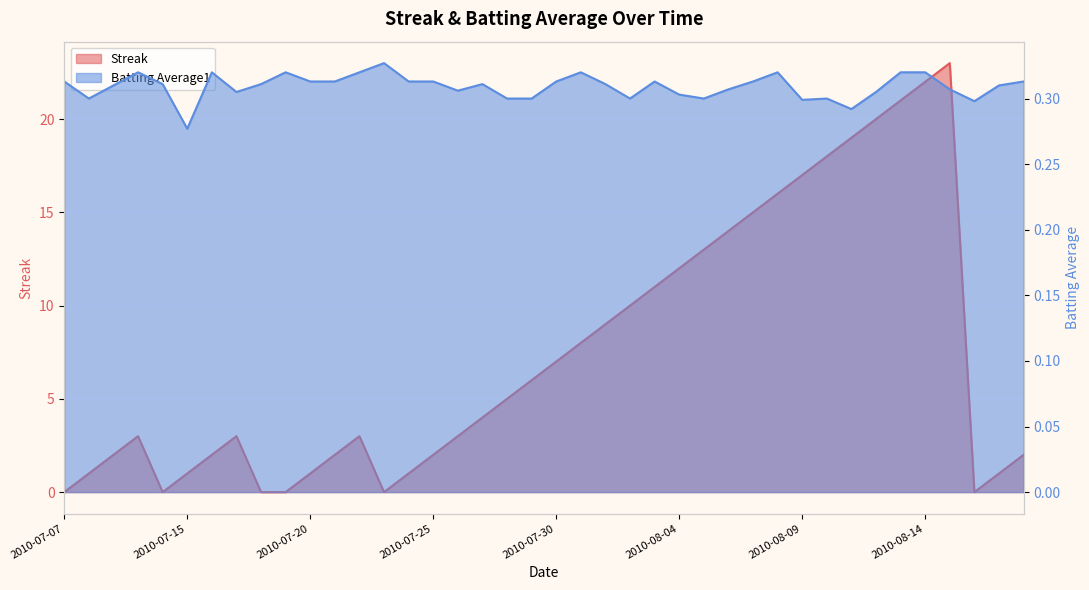

At 2010-08-12, list the series in order from smallest to largest.

Batting Average1, Streak